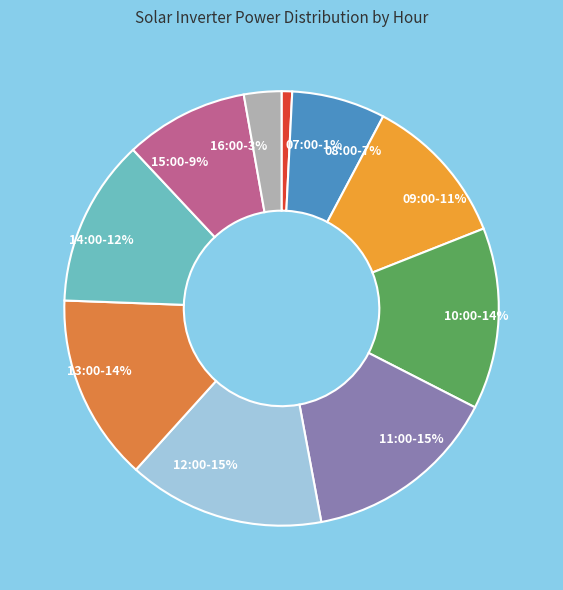

To the nearest percent, what is the average slice percentage?

10%